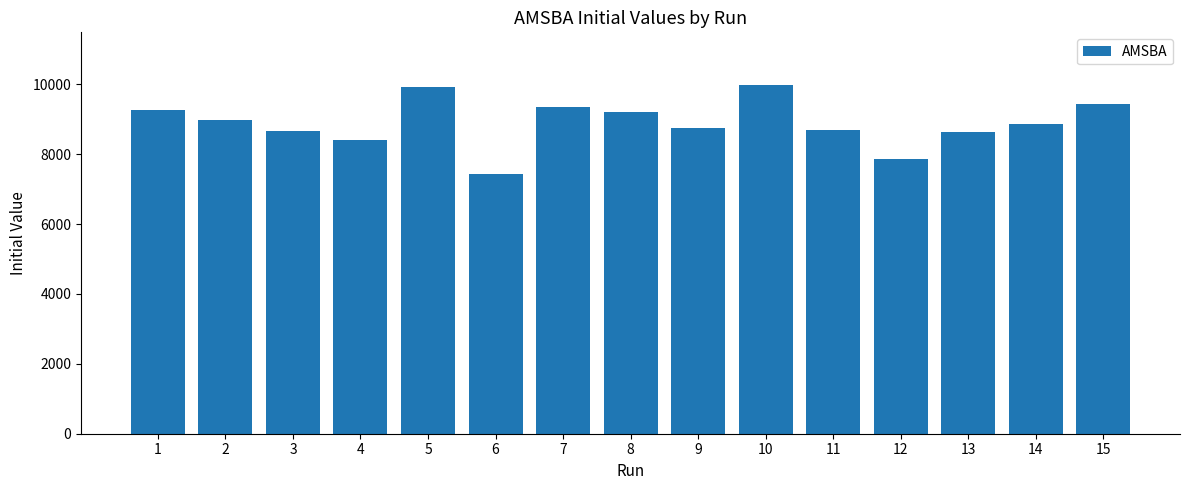

What is the sum of all values?

133401.6